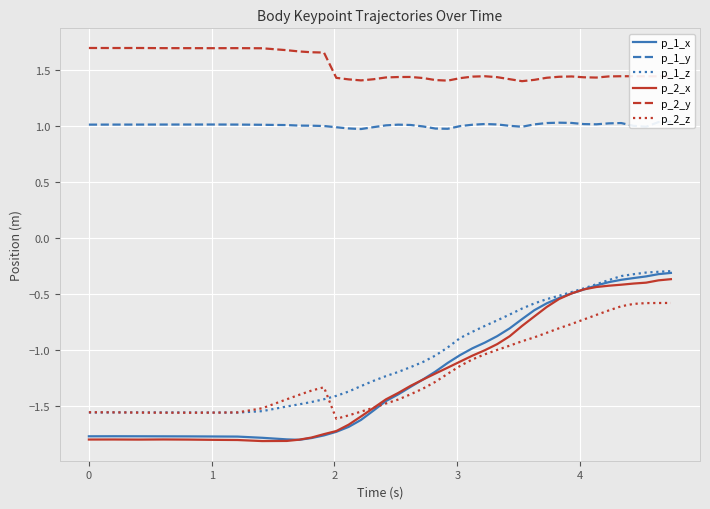

How many data points in p_2_z are above -1?

15